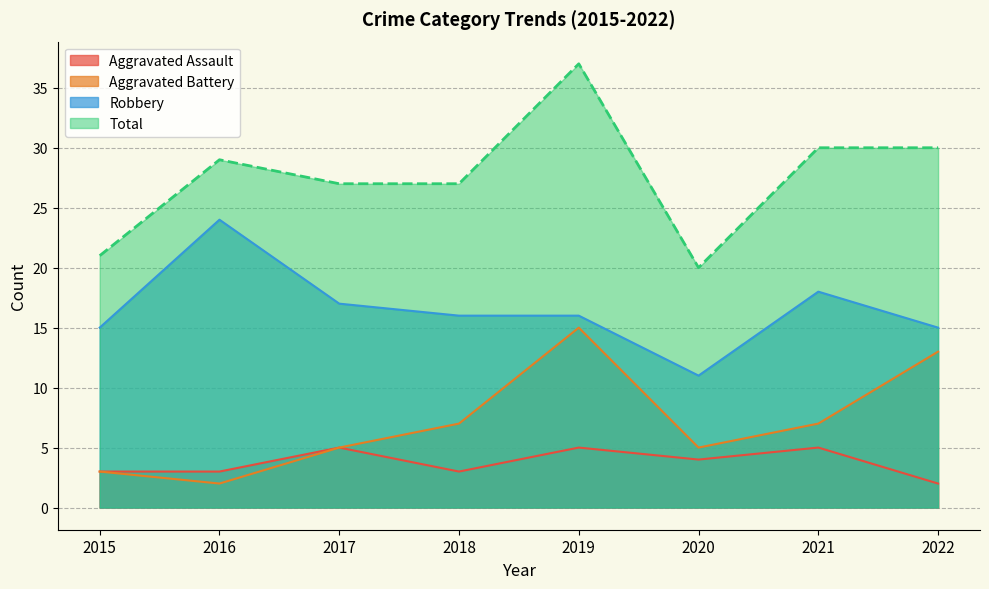

At which category is the sum across all series the highest?

2019